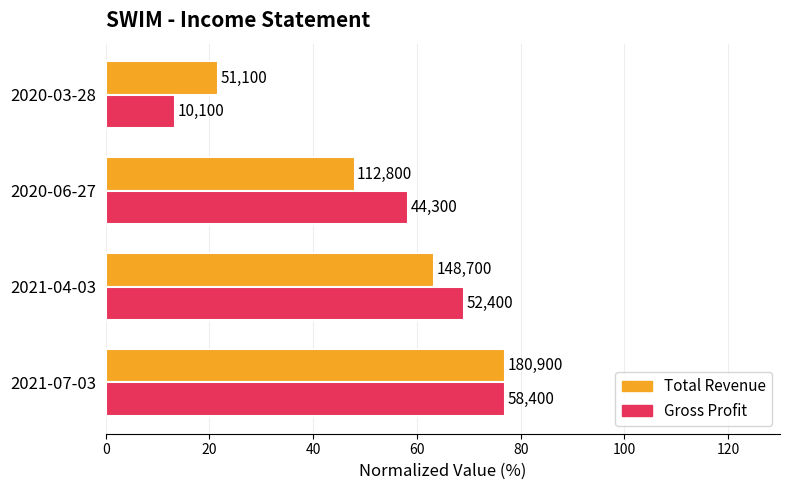

What are all the series names shown in the legend?

Total Revenue, Gross Profit